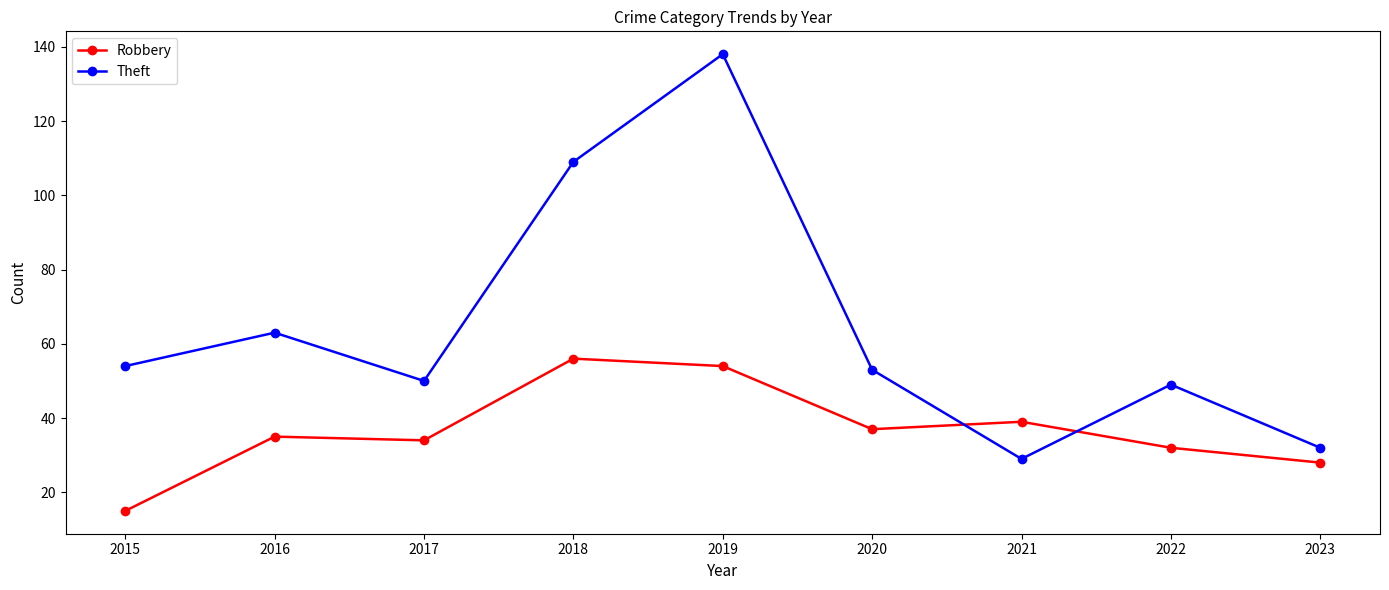

After their last crossing, which series has the higher values: Theft or Robbery?

Theft